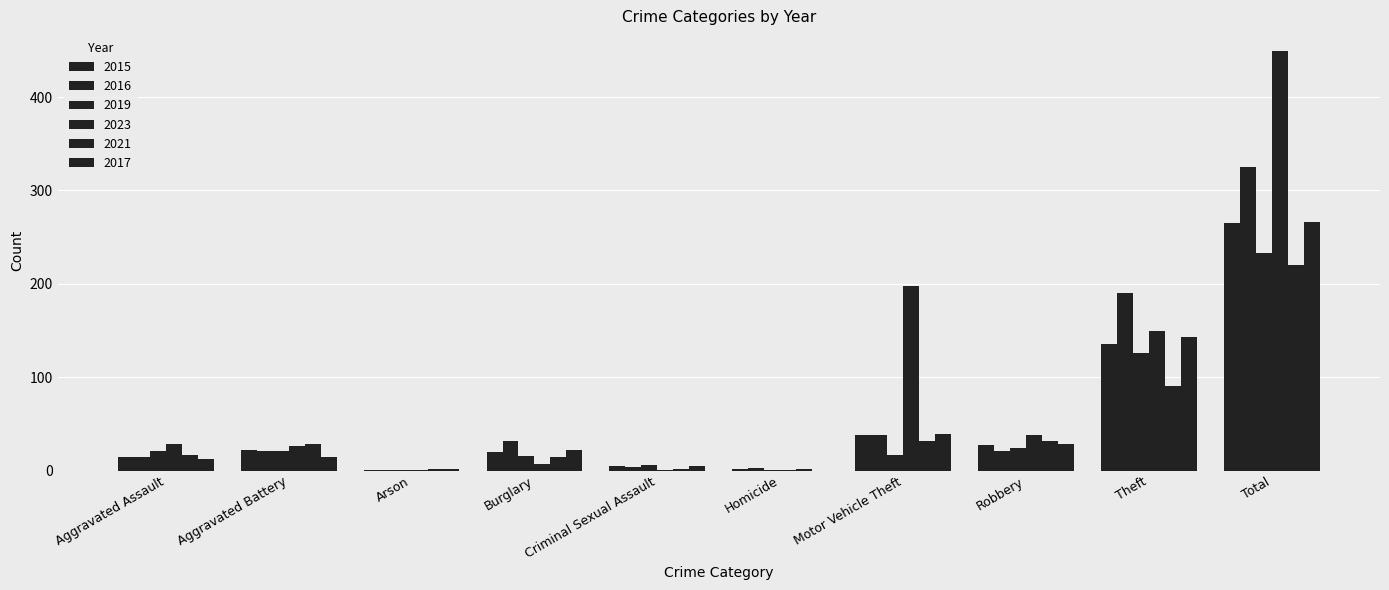

How many distinct data groups are displayed?

6